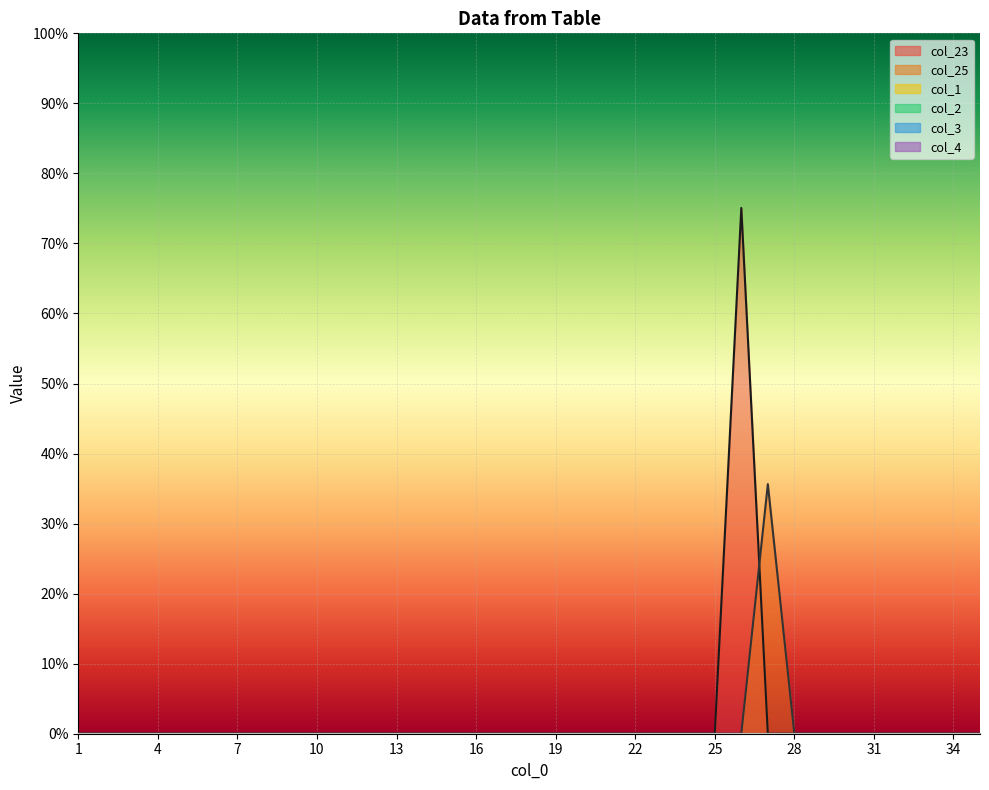

Which has a higher value, 6 or 34?

6